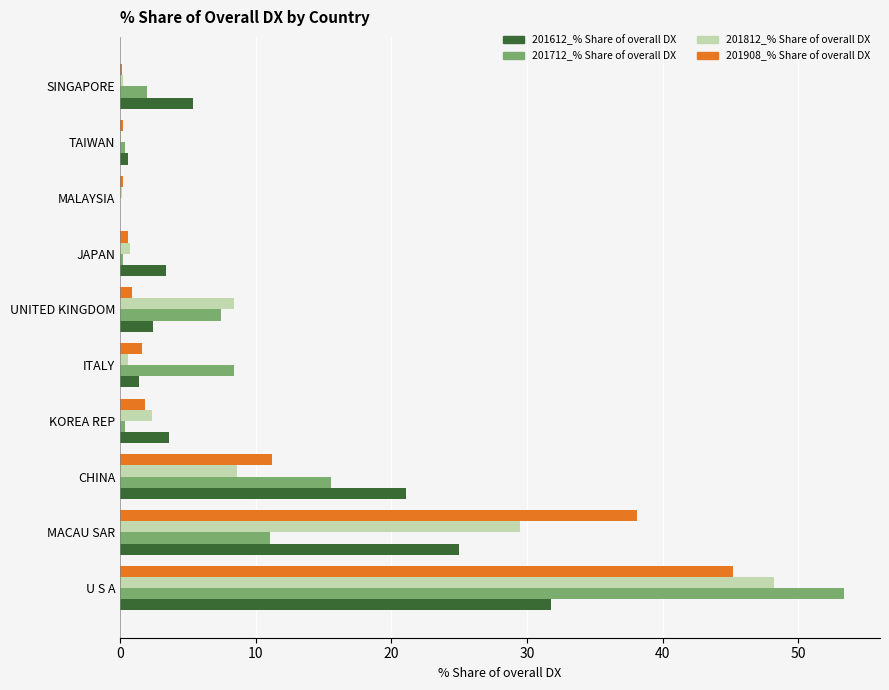

What is the sum of all 201812_% Share of overall DX values?

98.6